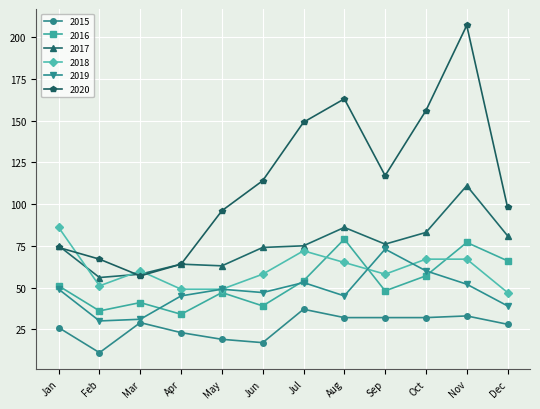

In 2019, how many points are lower than both neighbors (excluding endpoints)?

3